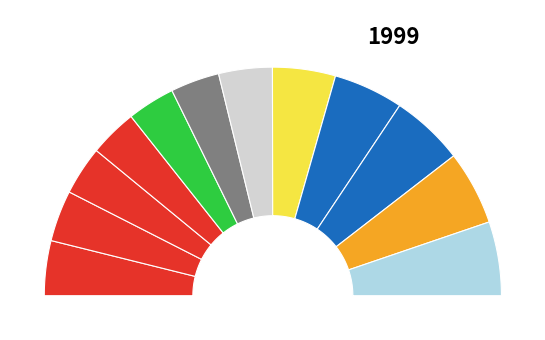

What percentage is the 3 slice, to the nearest percent?

7%